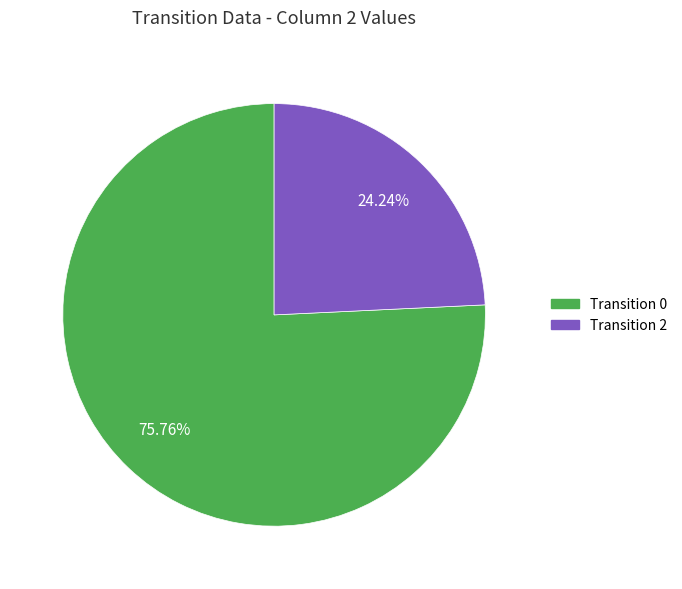

Does any single category account for the majority?

Yes